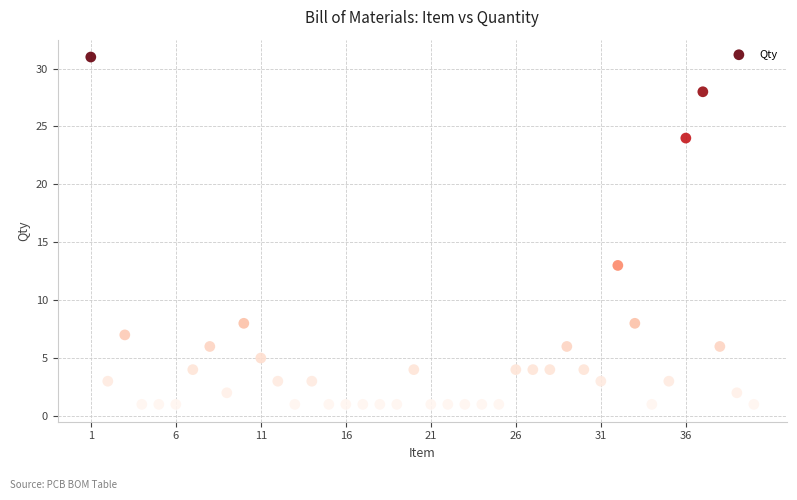

What Y value in the scatter plot is closest to 16?

13